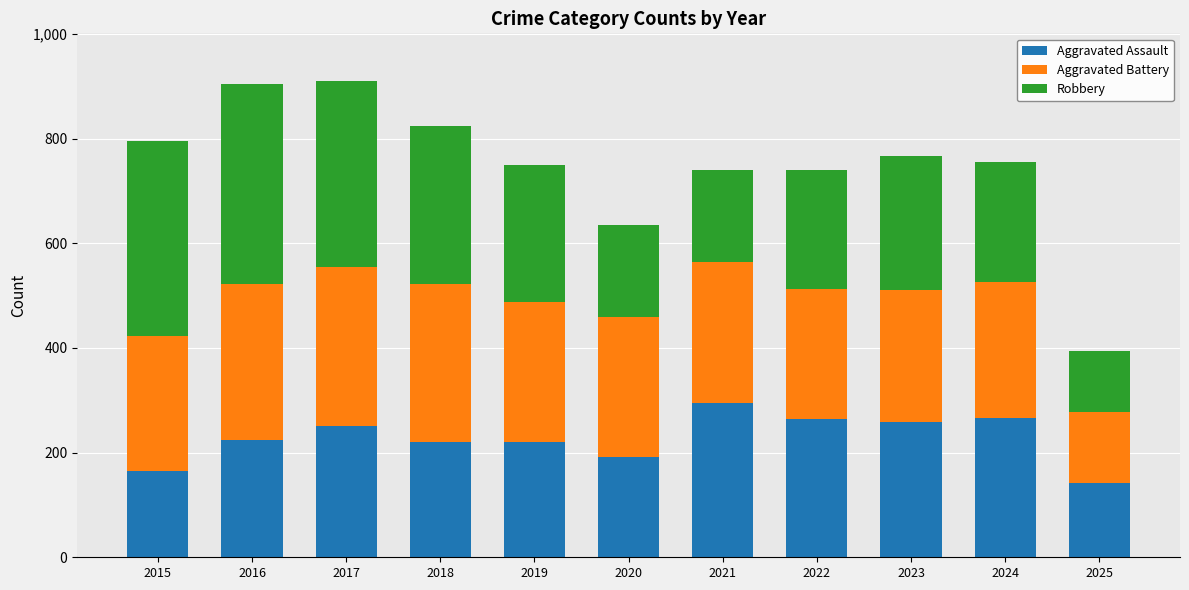

The value of Aggravated Assault at 2015 is 246. True or false?

False